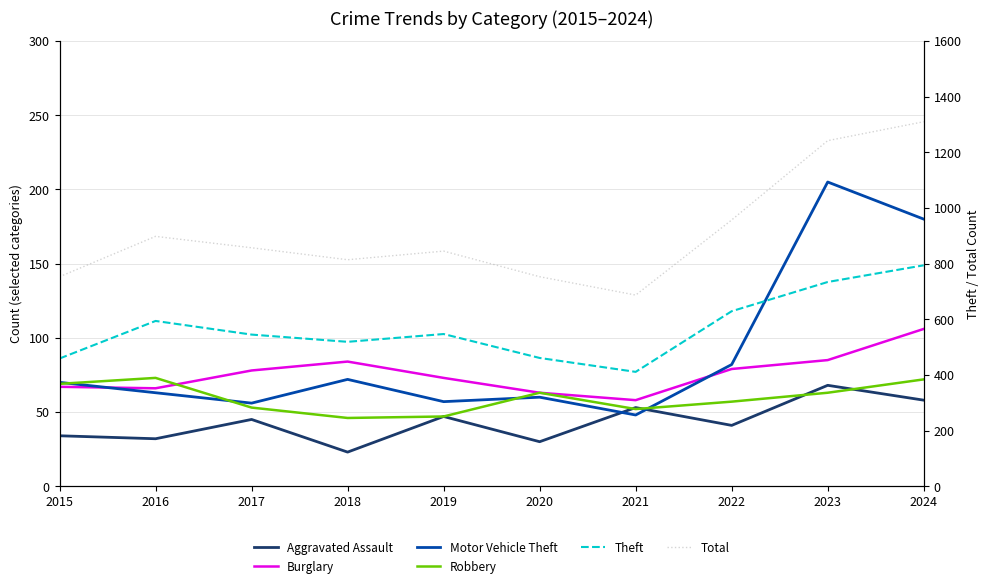

After their last crossing, which series has the higher values: Motor Vehicle Theft or Burglary?

Motor Vehicle Theft